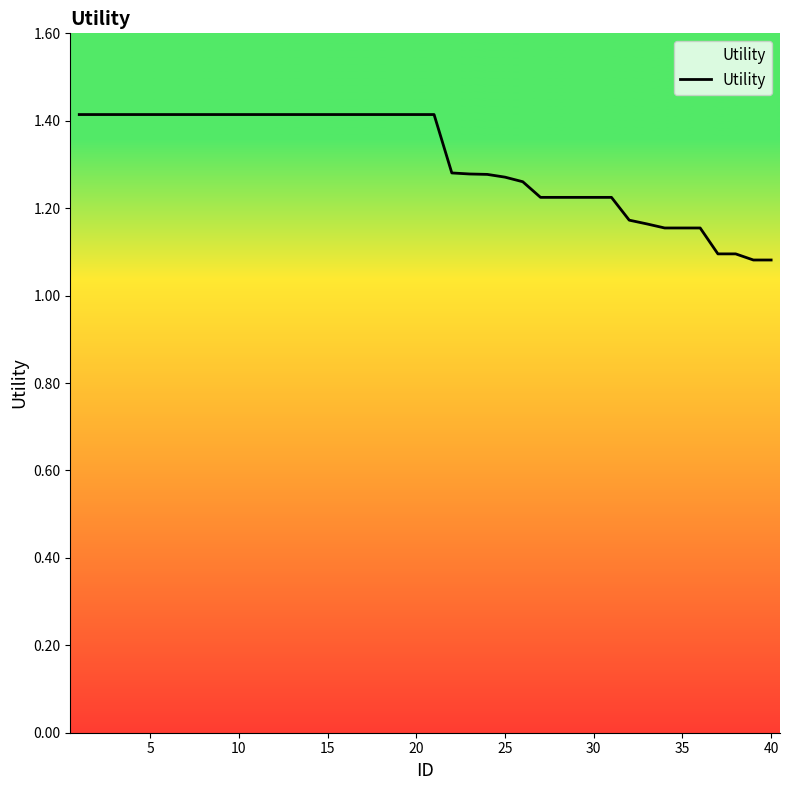

What is the difference between the maximum and minimum values?

0.3